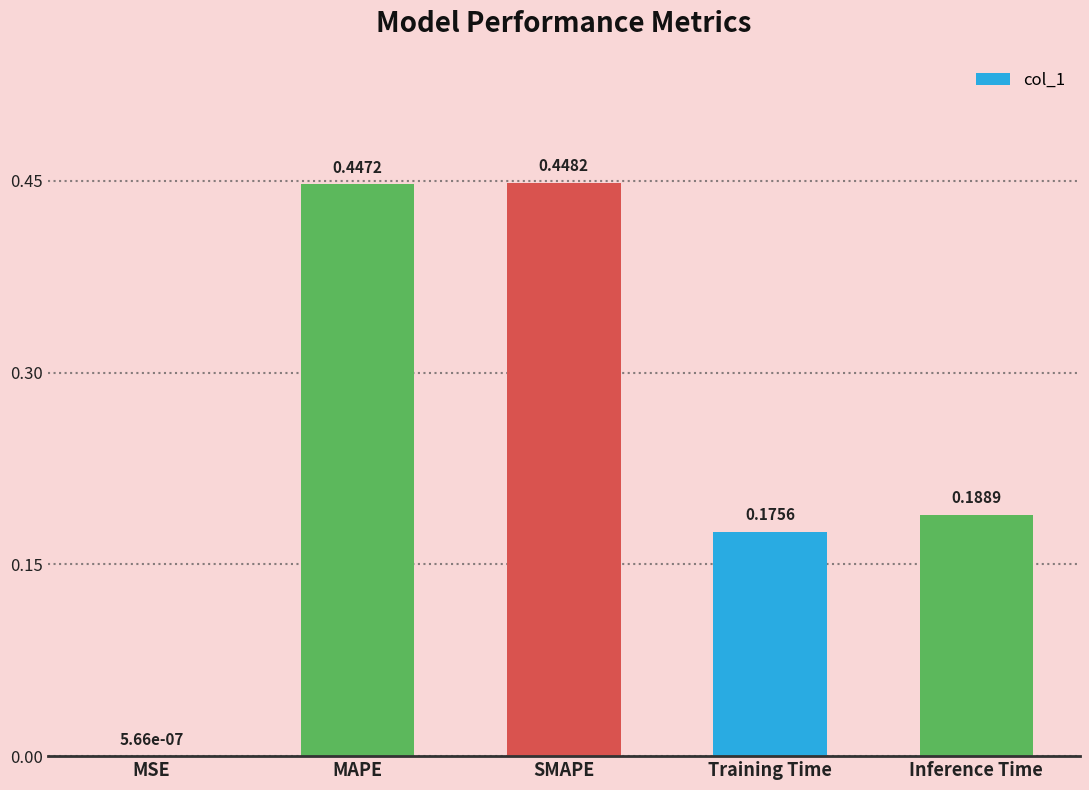

At which category does the chart reach its peak across all series?

SMAPE